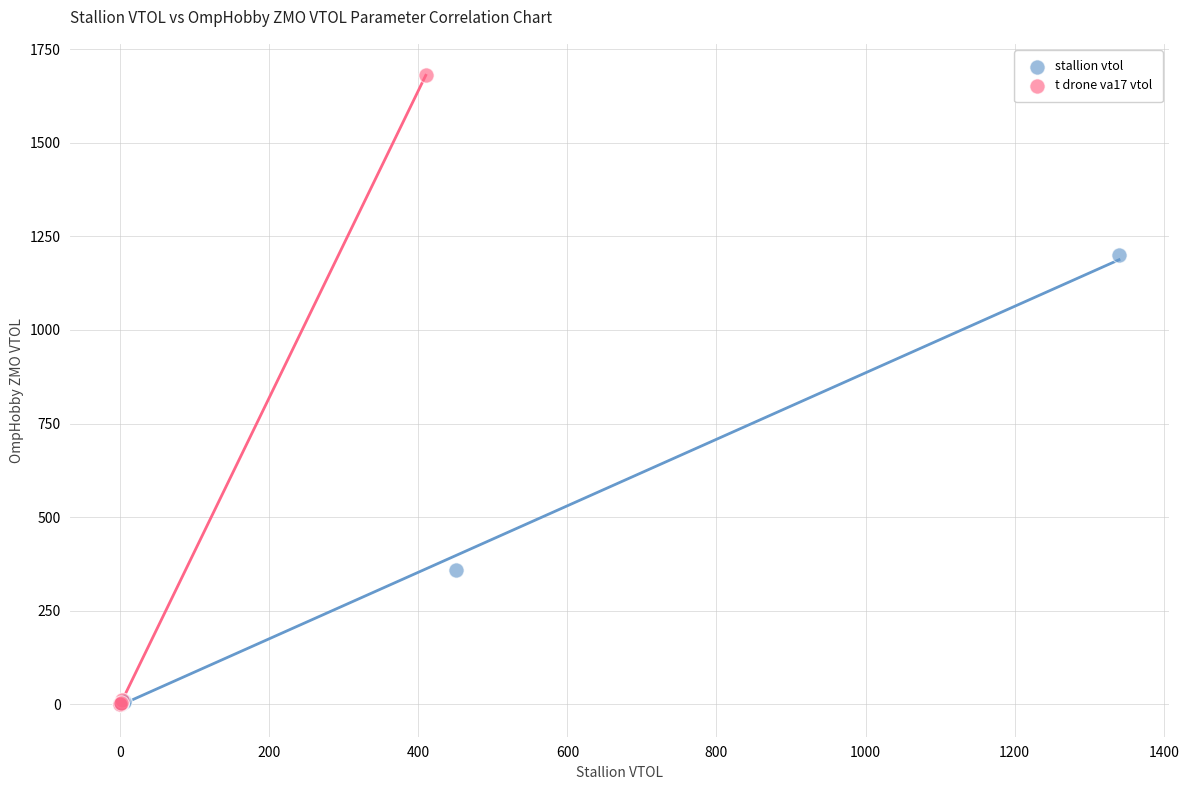

Which series reaches the maximum Y coordinate?

t drone va17 vtol